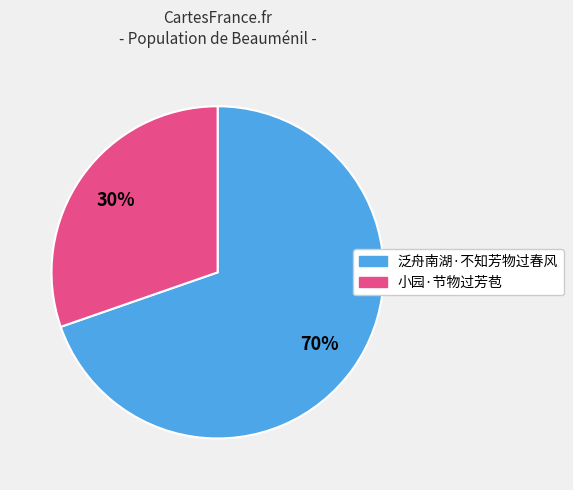

To the nearest percent, what is the combined percentage of 泛舟南湖·不知芳物过春风 and 小园·节物过芳苞?

100%